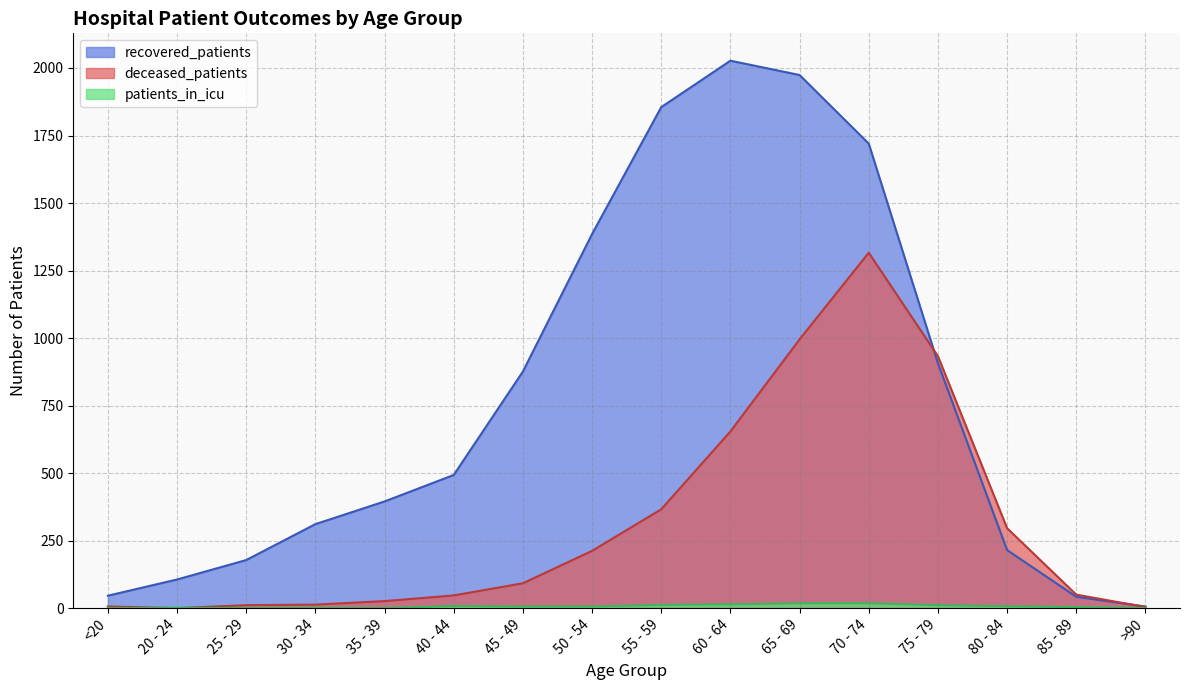

Does the chart display data point markers on the line(s)?

No